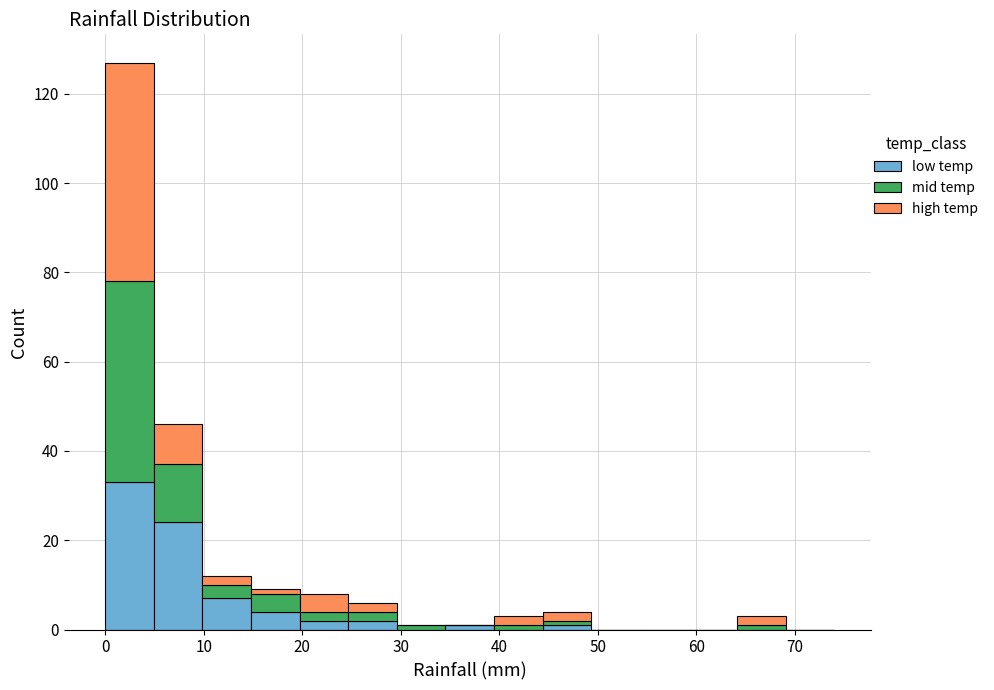

Reading left to right, list every stacked bar in this chart as the range it spans on the x-axis followed by its total height. Neither the bar edges nor the heights are printed on the chart, so give them approximately, as read against the axes.

0 to 5: 128
5 to 10: 46
10 to 15: 12
15 to 20: 10
20 to 25: 8
25 to 30: 6
30 to 35: under 2
35 to 39: under 2
39 to 44: 4
44 to 49: 4
49 to 54: 0
54 to 59: 0
59 to 64: 0
64 to 69: 4
69 to 74: 0